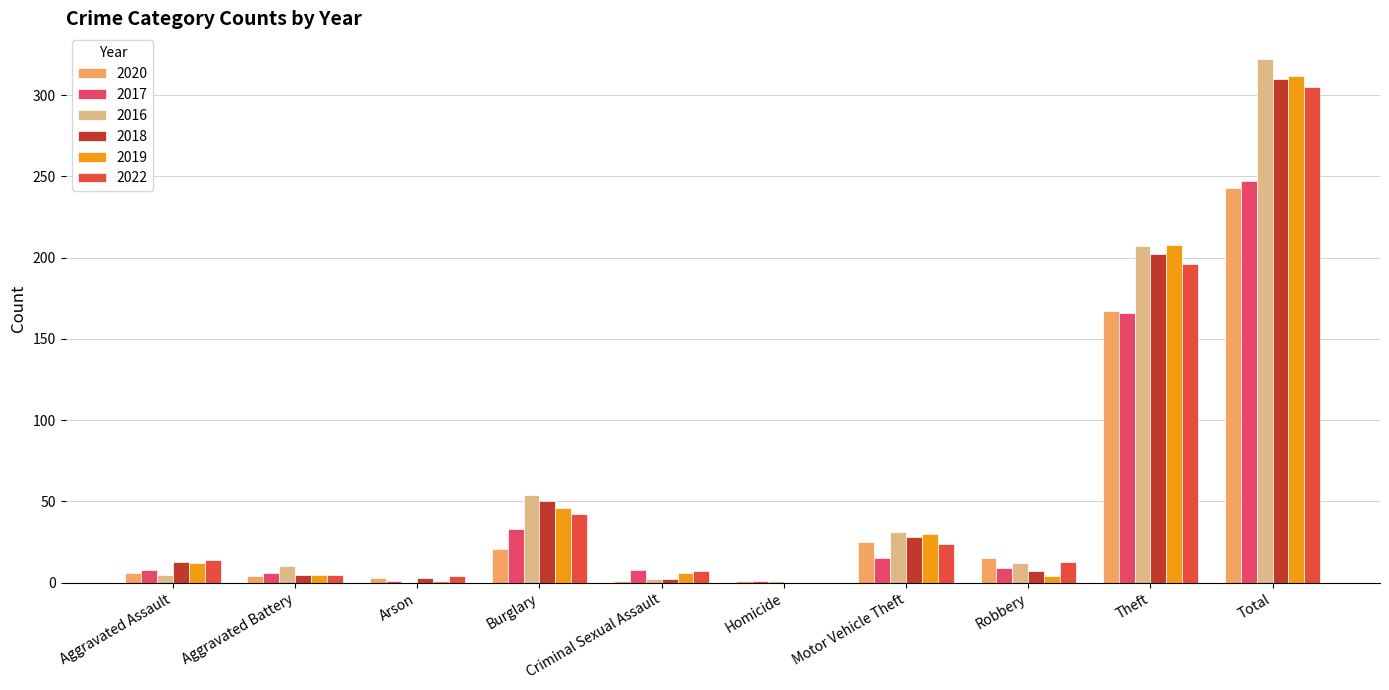

Is the value of 2018 at Aggravated Battery greater than the value of 2016 at Robbery?

No